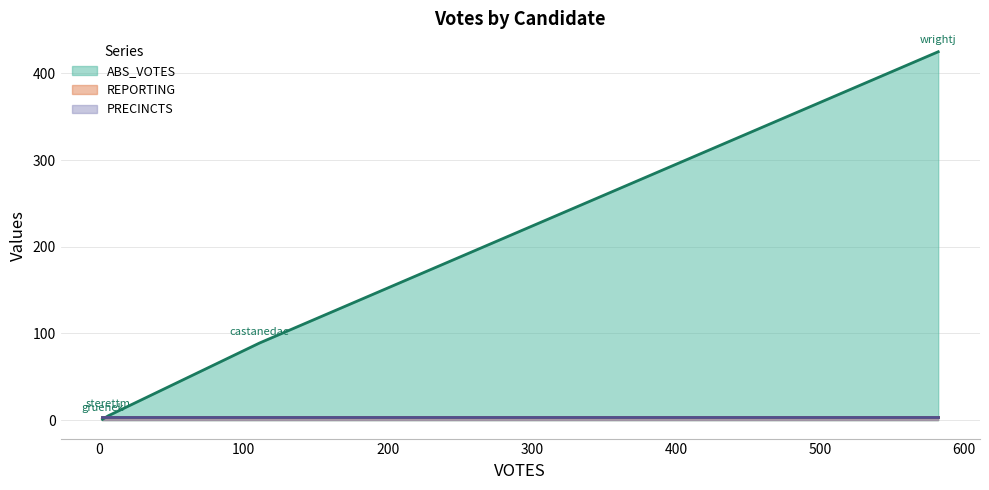

Which series has the largest range (max minus min)?

ABS_VOTES